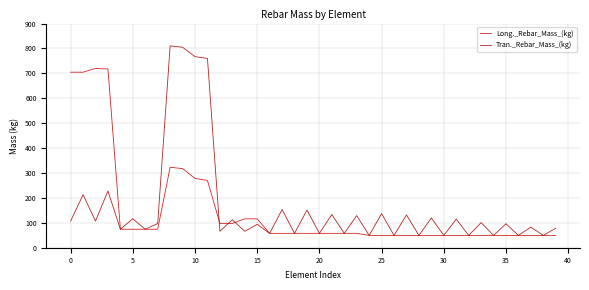

How many series are shown in this chart?

2